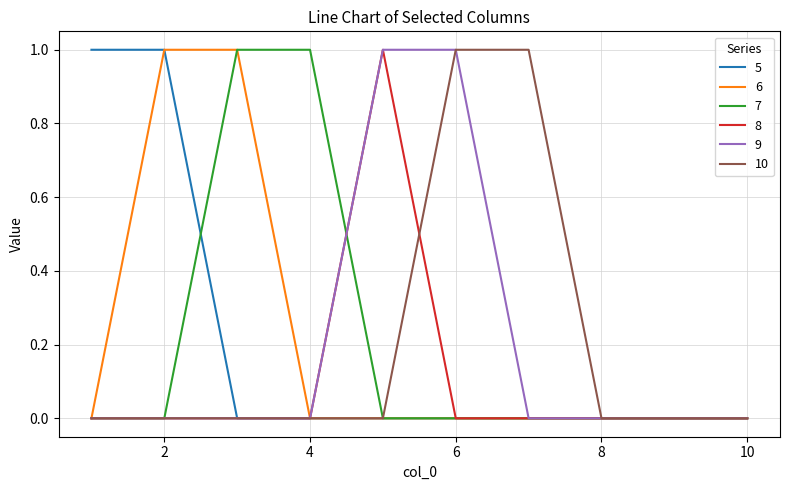

What are all the series names shown in the legend?

5, 6, 7, 8, 9, 10